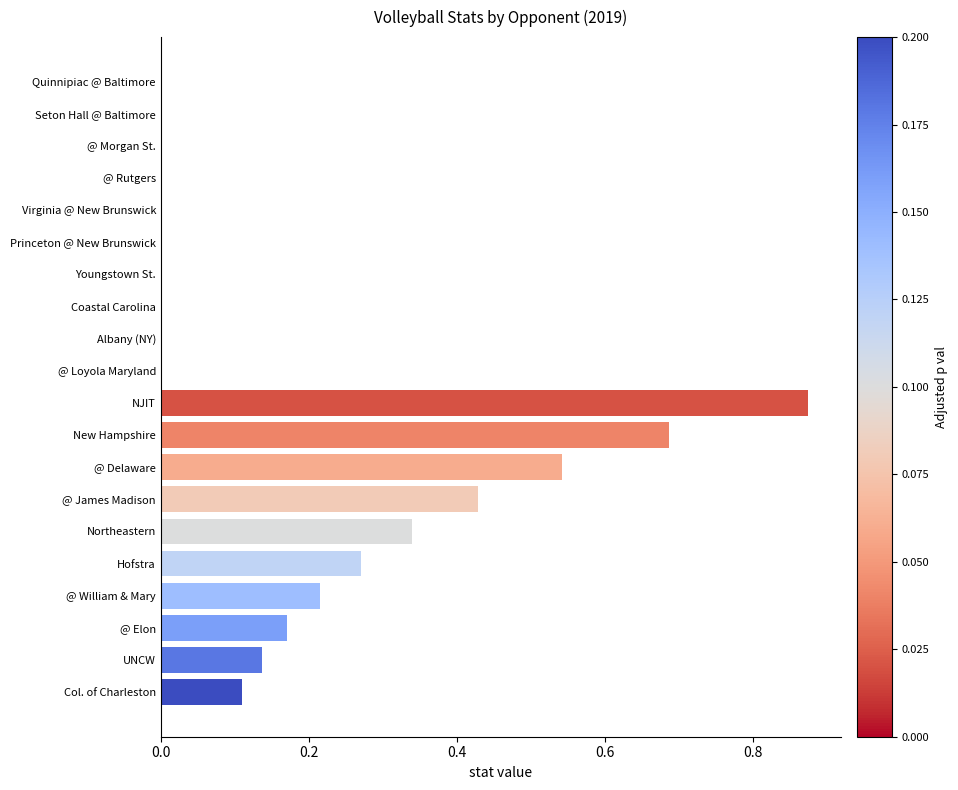

The value at Hofstra is 0.1. True or false?

False